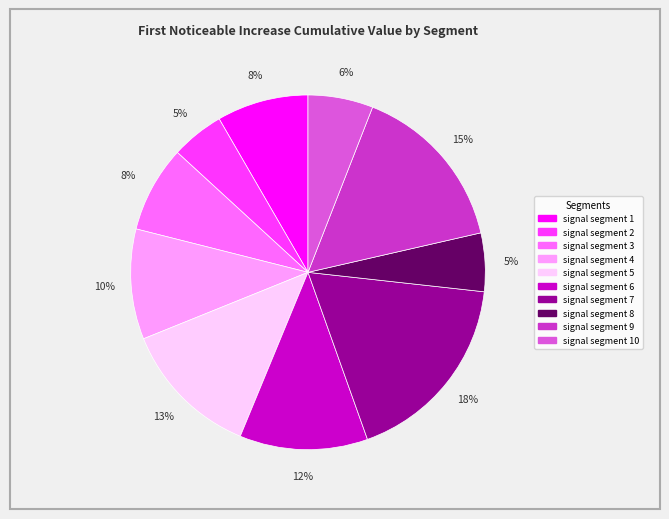

Is there any slice that represents more than half of the pie?

No